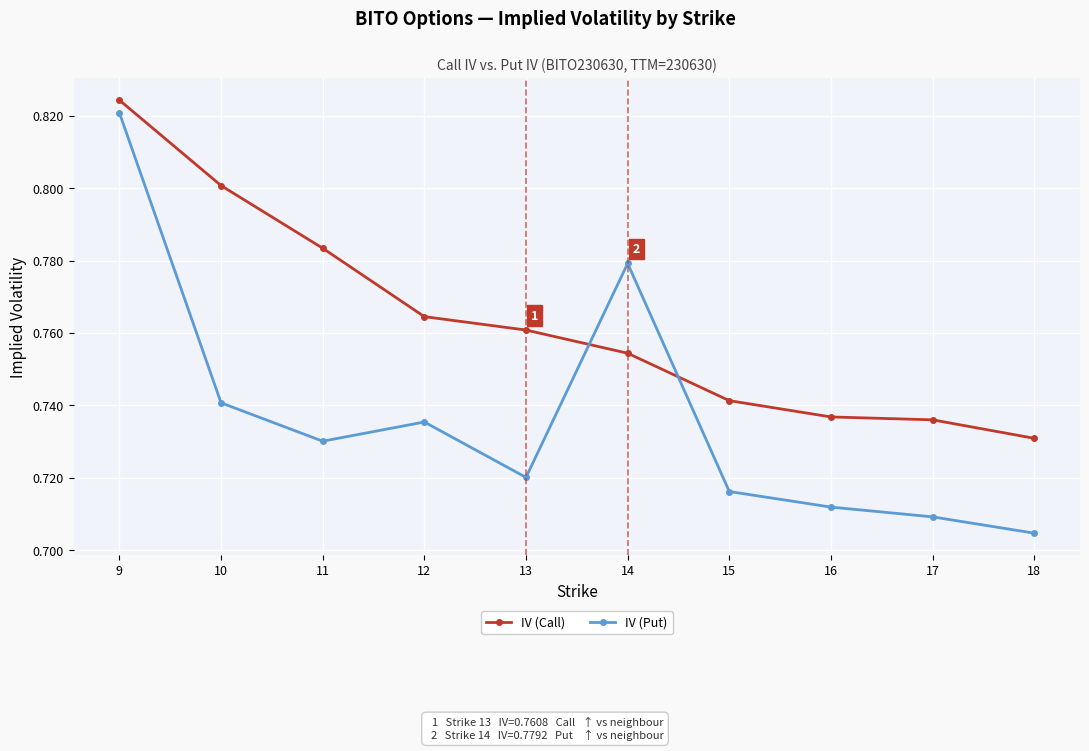

Which series has the largest range (max minus min)?

IV (Put)